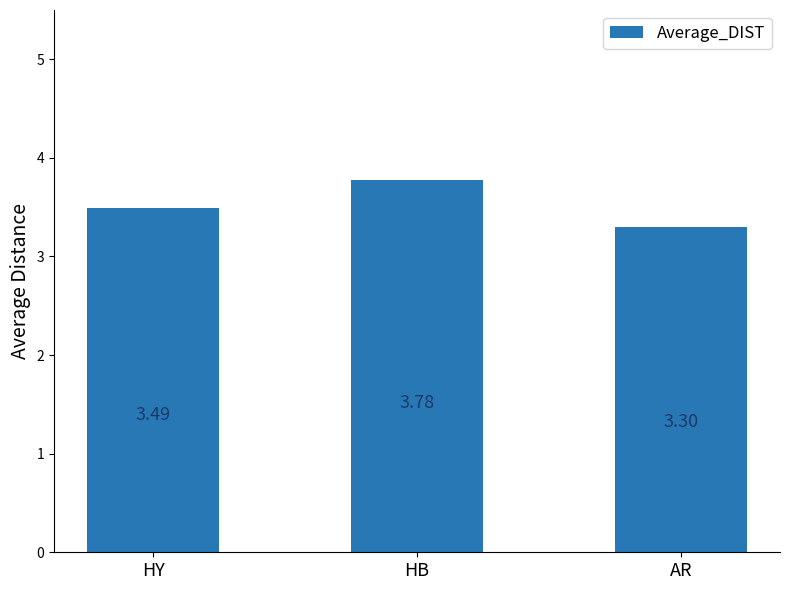

List the labels in order of value, largest first.

HB, HY, AR